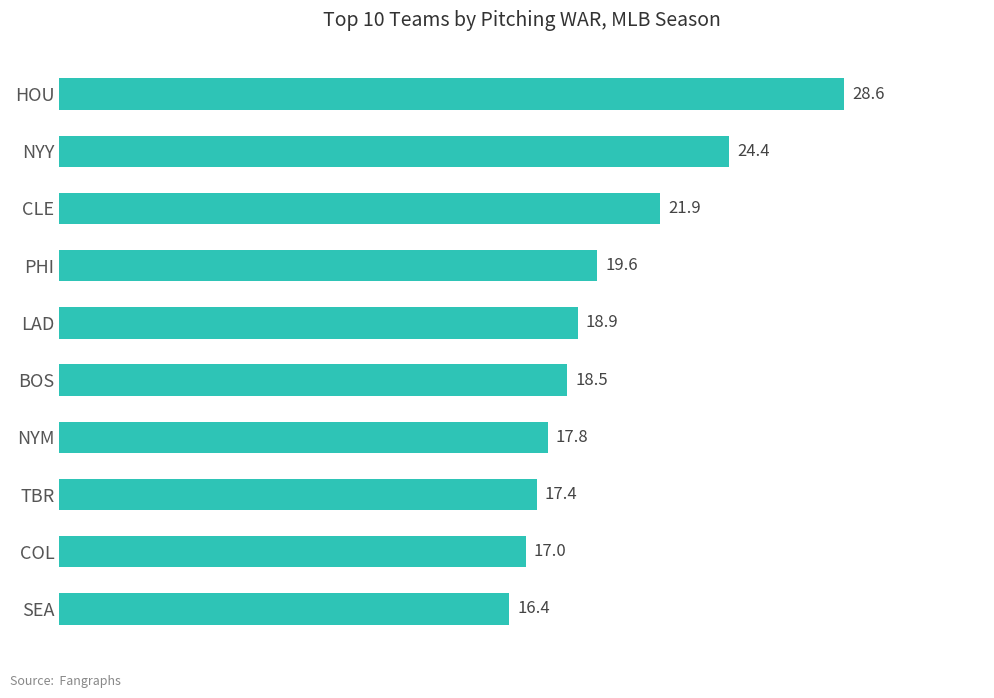

Are the bars horizontal?

Yes